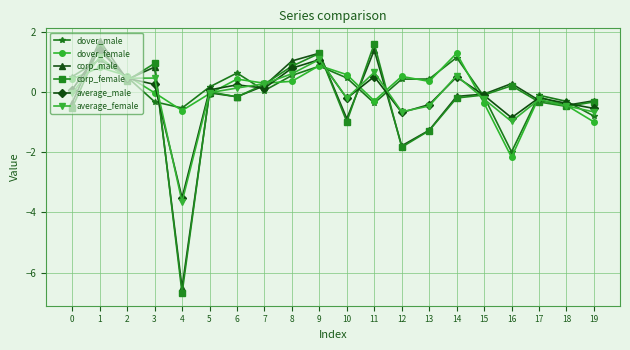

The average_female series shows 0.3 at 7. True or false?

True